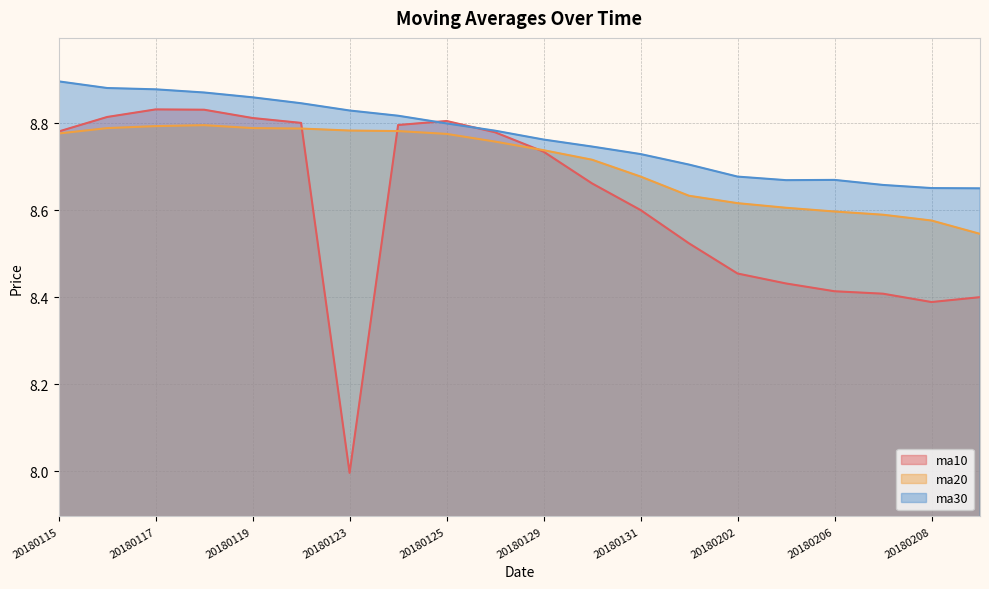

Where is the first local minimum for ma30?

20180205